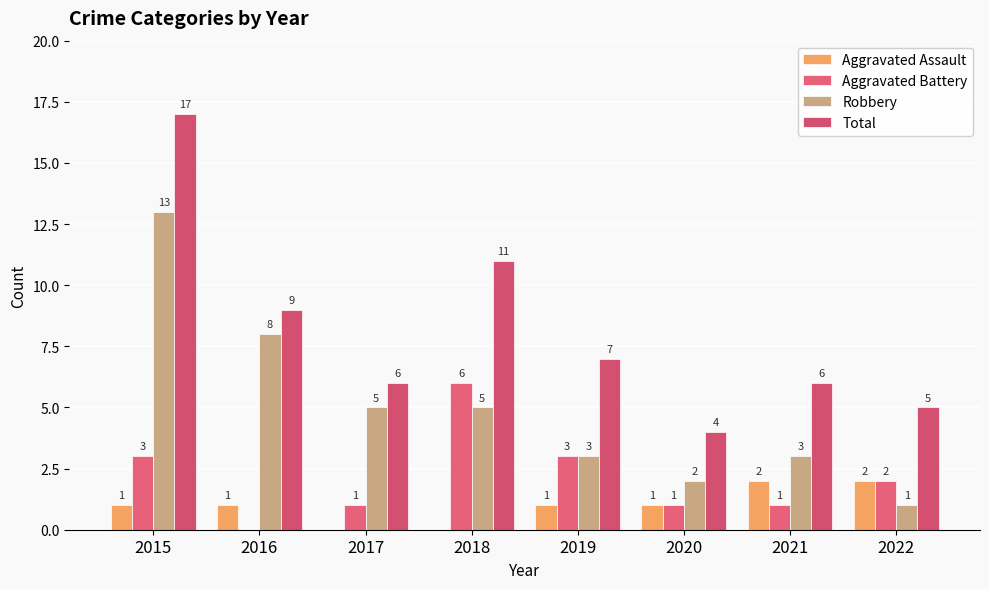

What is the minimum value for Robbery?

1